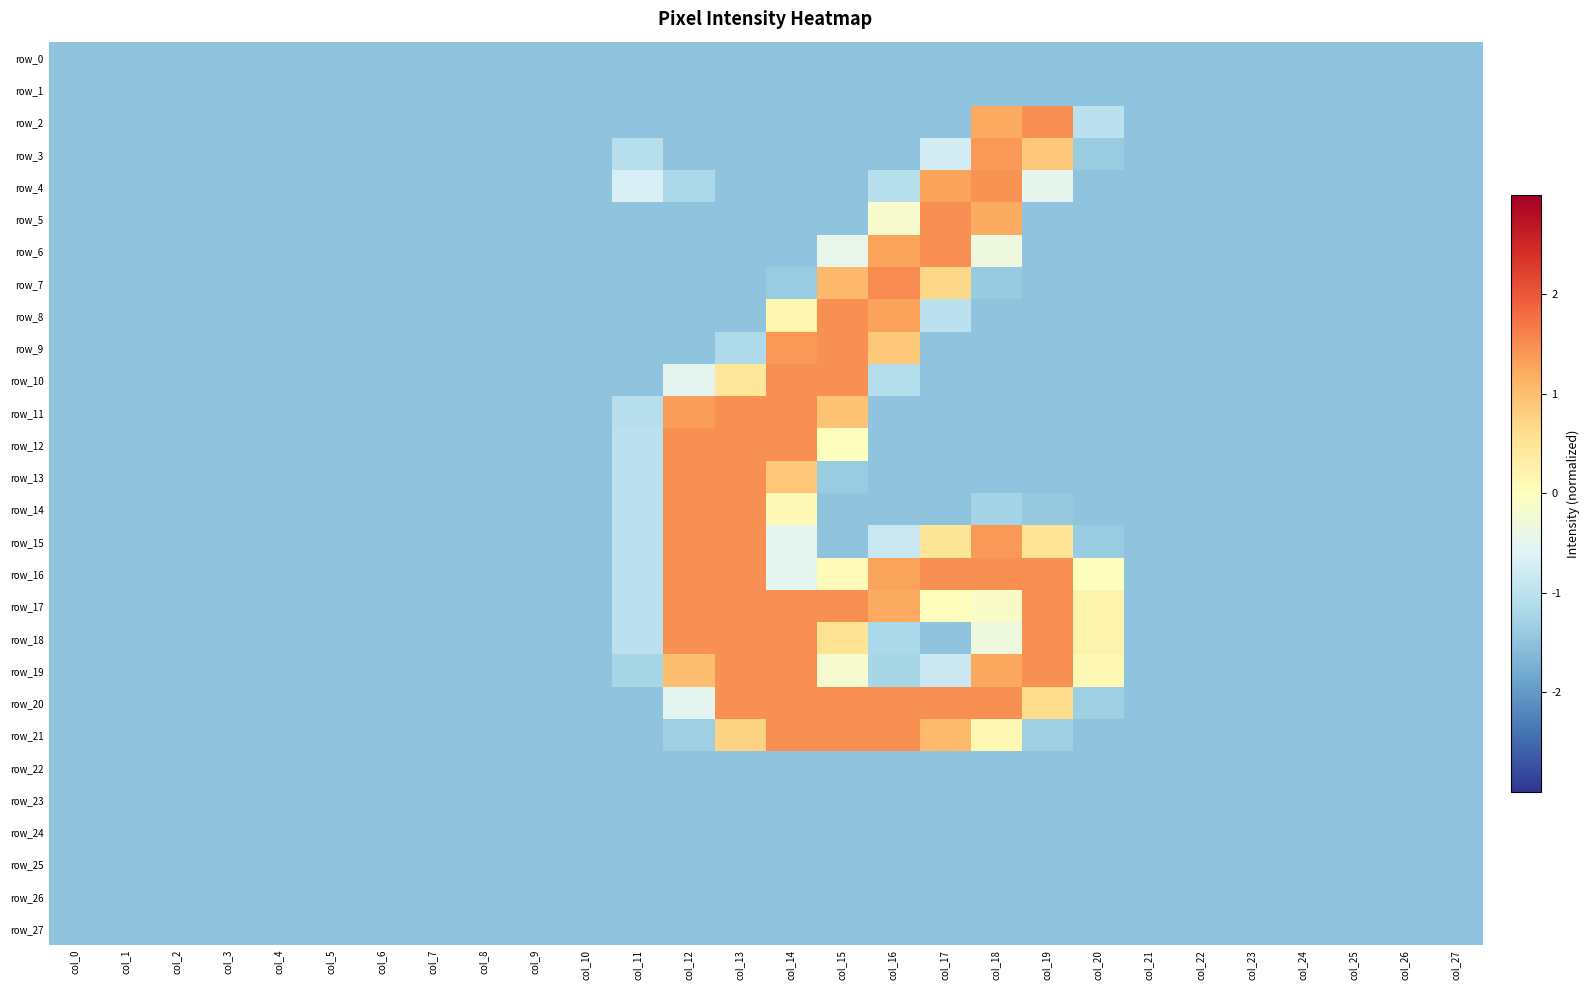

What is the average value of the row_16 series?

-0.7